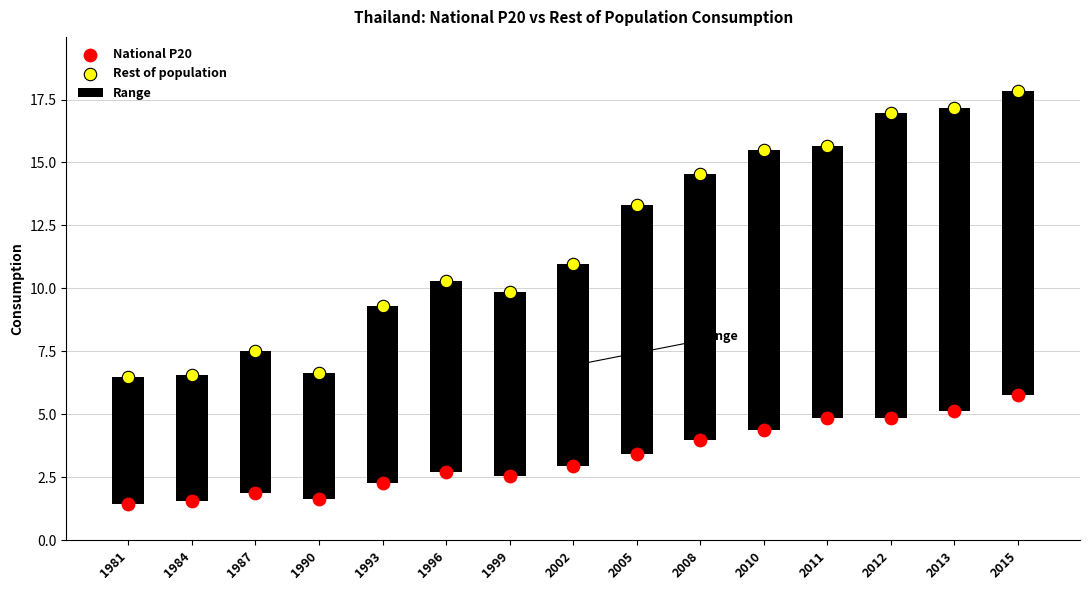

At how many categories does at least one series exceed 2?

15